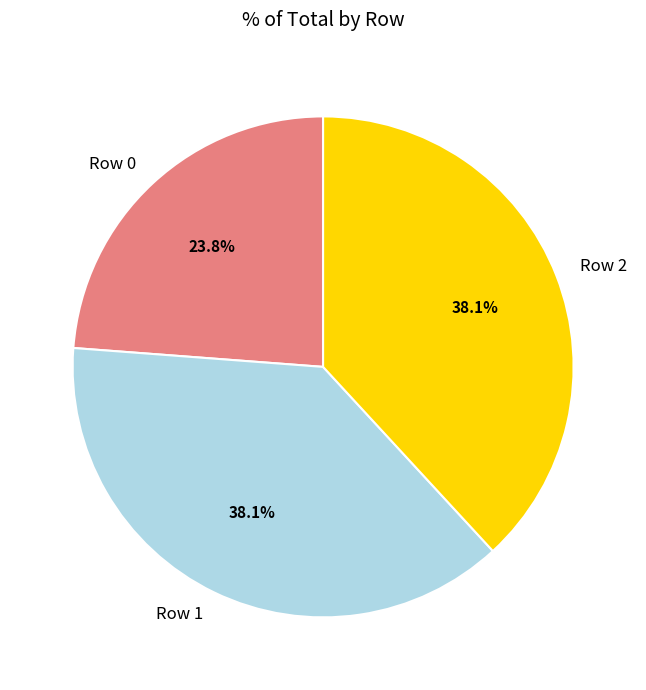

To the nearest percent, what is the combined percentage of Row 0 and Row 2?

62%